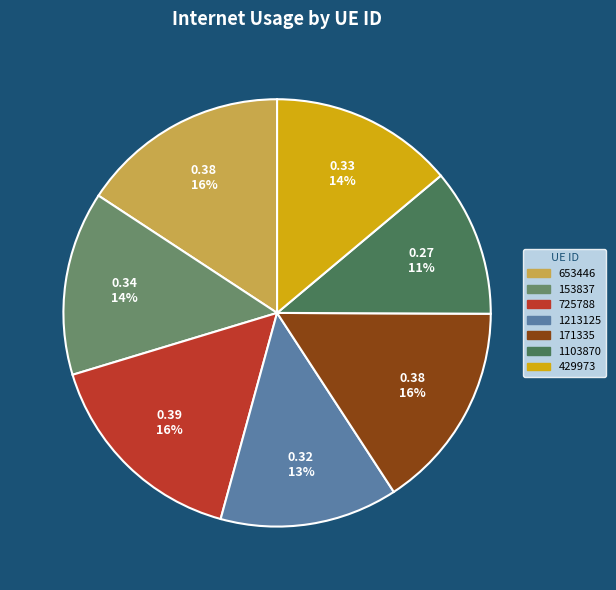

Is there any slice that represents more than half of the pie?

No